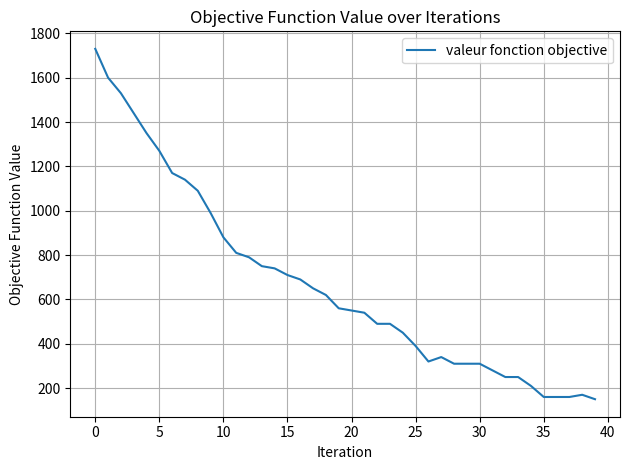

What is the difference between the maximum and minimum values?

1580